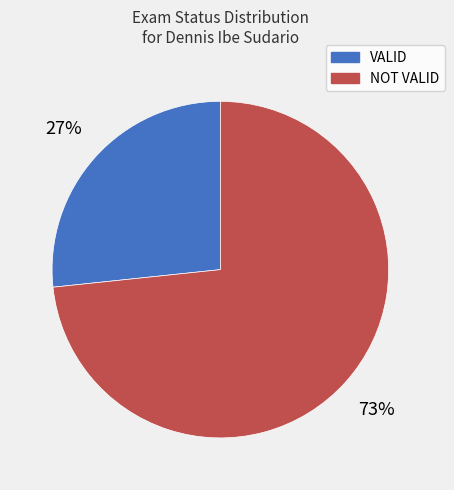

Is it true that NOT VALID is 73% of the pie?

True